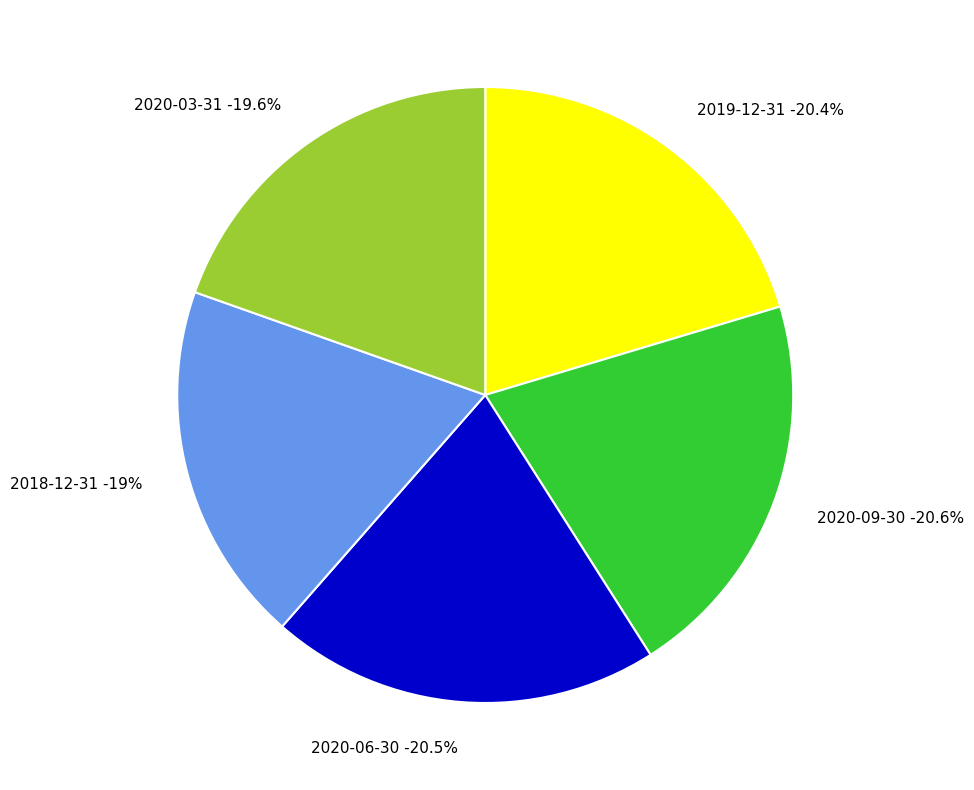

To the nearest percent, what is the combined percentage of 2019-12-31 and 2020-09-30?

41%